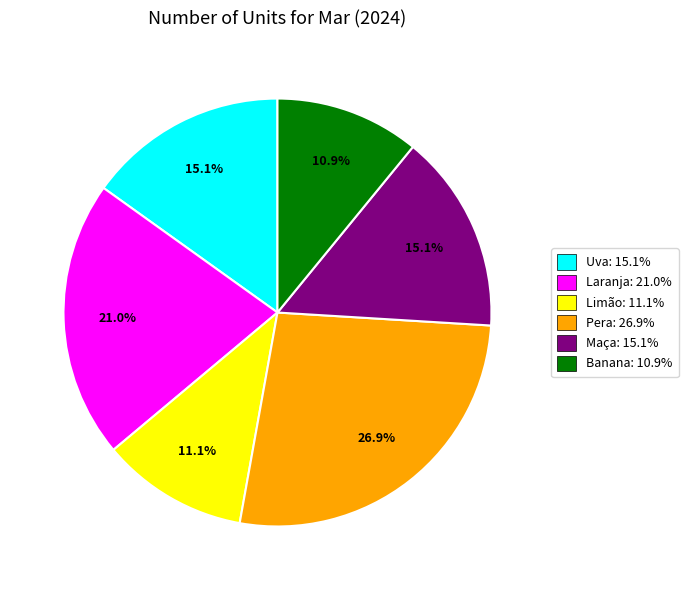

Which has a higher value, Pera: 26.9% or Maça: 15.1%?

Pera: 26.9%